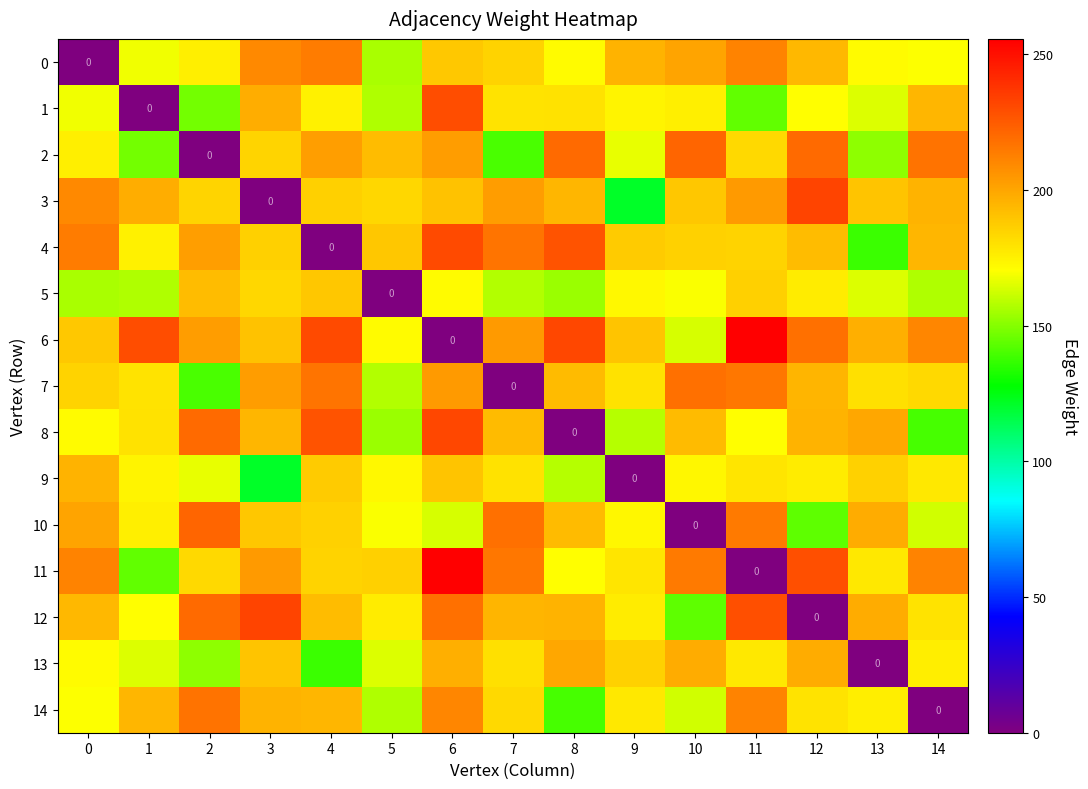

What is the difference between the 2 values at 4 and 13?

51.3